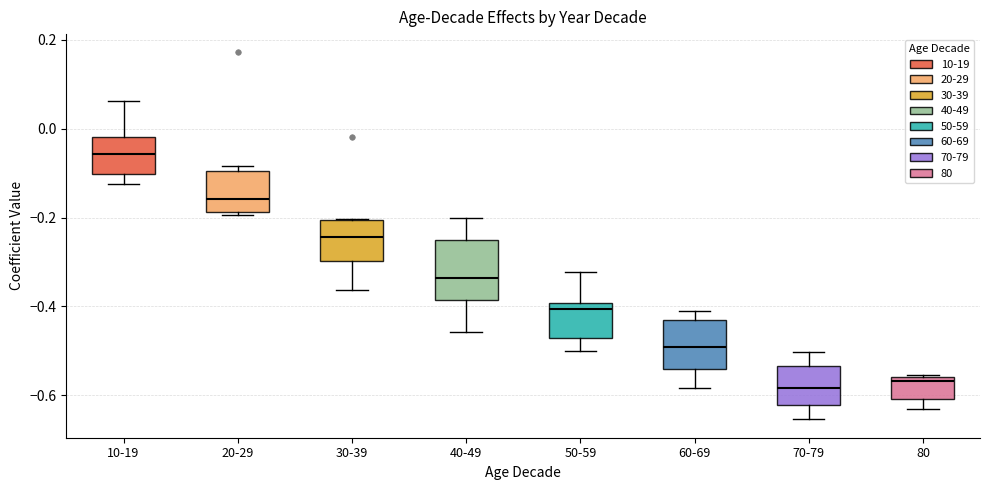

Comparing the boxes themselves (not the whiskers), which one is the tallest?

40-49